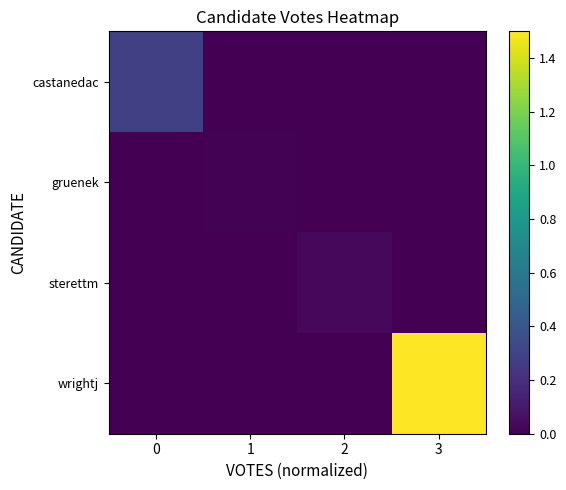

Reading right to left, list all the values displayed in this chart.

castanedac: 3=0.0	2=0.0	1=0.0	0=0.3
gruenek: 3=0.0	2=0.0	1=0.0	0=0.0
sterettm: 3=0.0	2=0.0	1=0.0	0=0.0
wrightj: 3=1.5	2=0.0	1=0.0	0=0.0